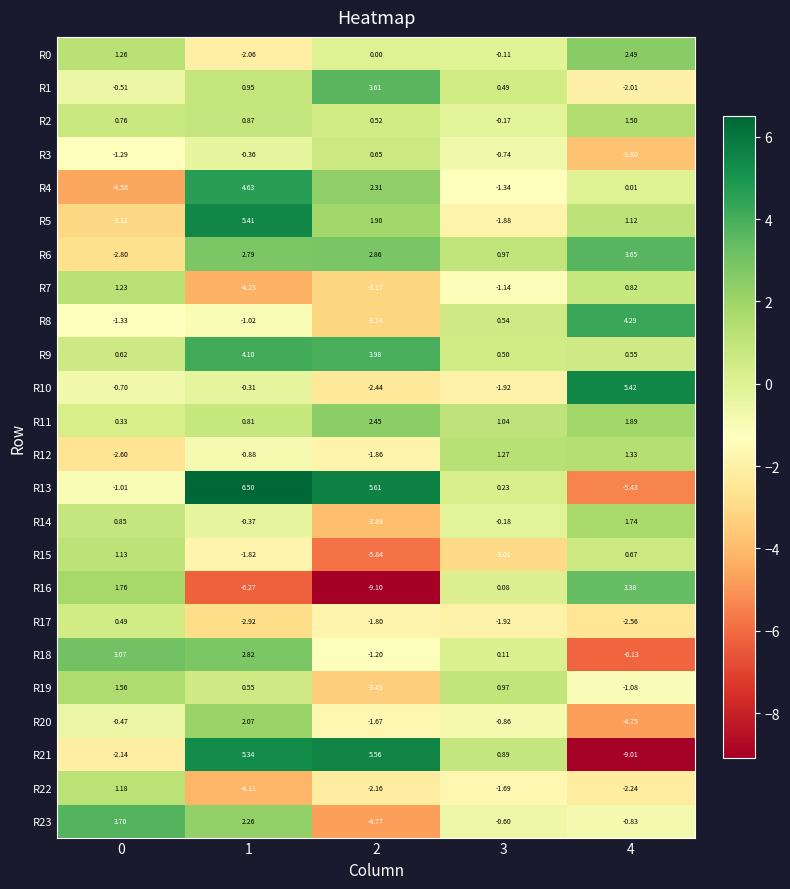

What is the spread (max minus min) of values at 0?

8.3